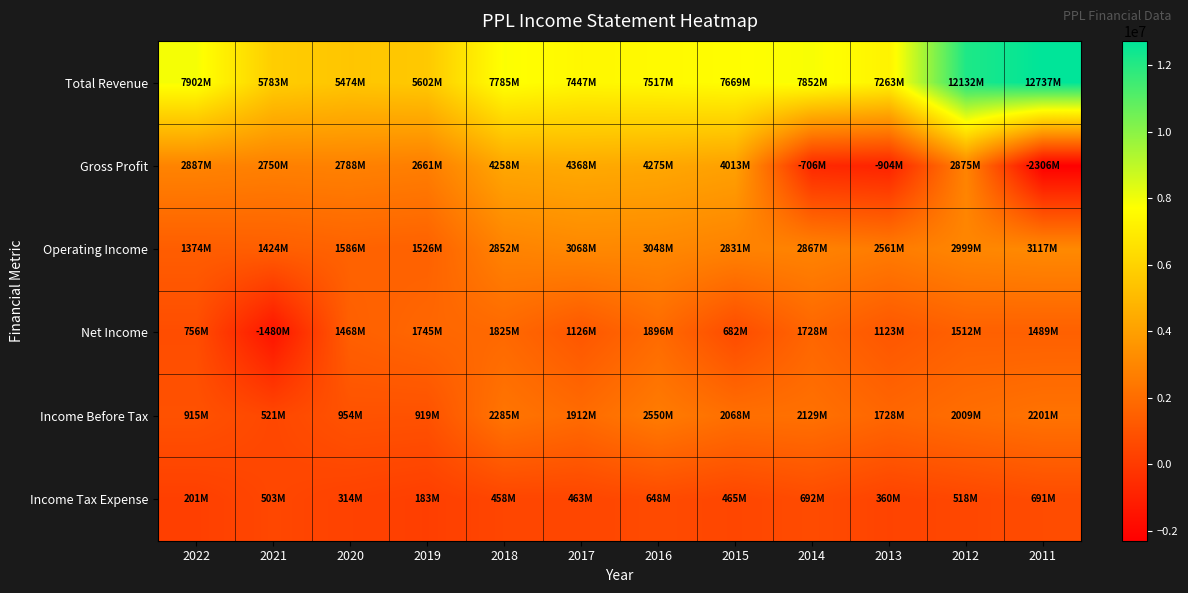

How many series are shown in this chart?

6